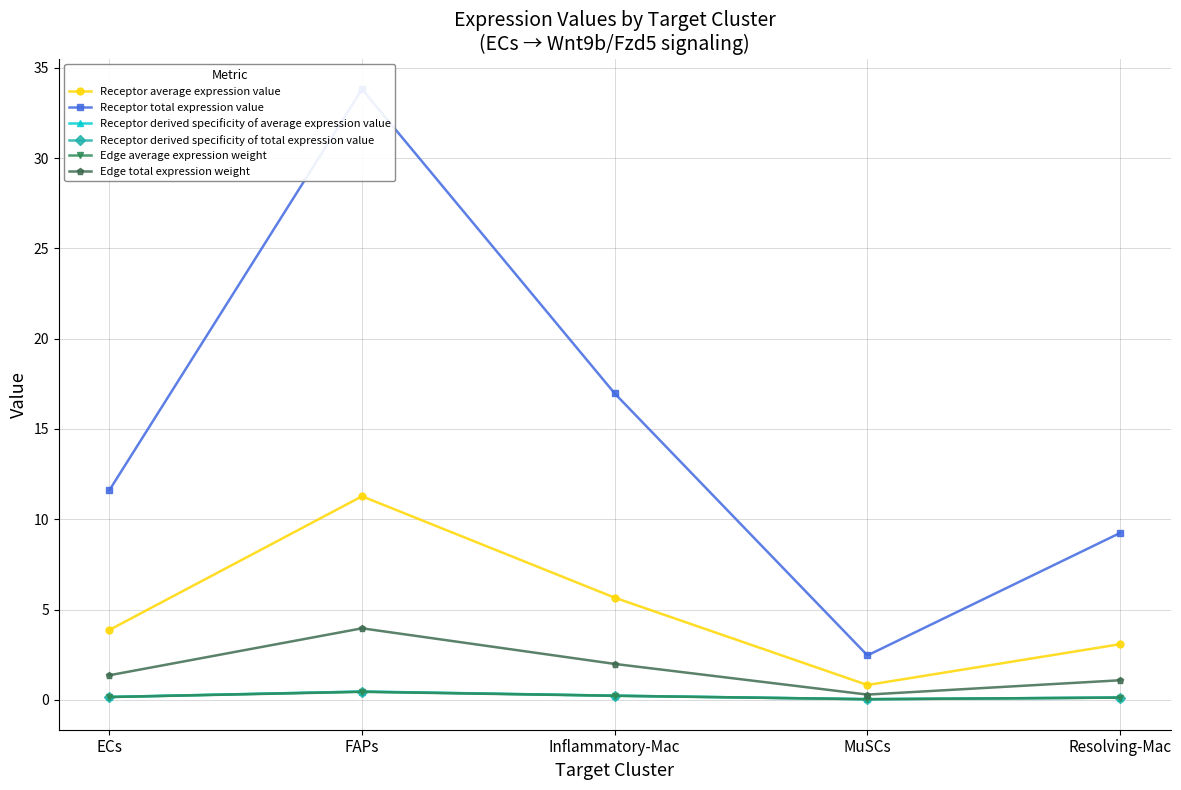

Is this an area chart (filled region under the line)?

No